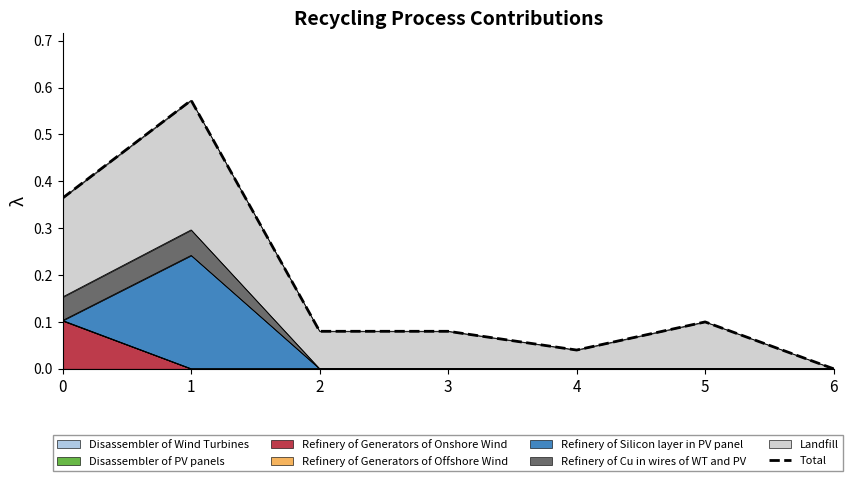

What is the value of the 6th point from the left?

0.1